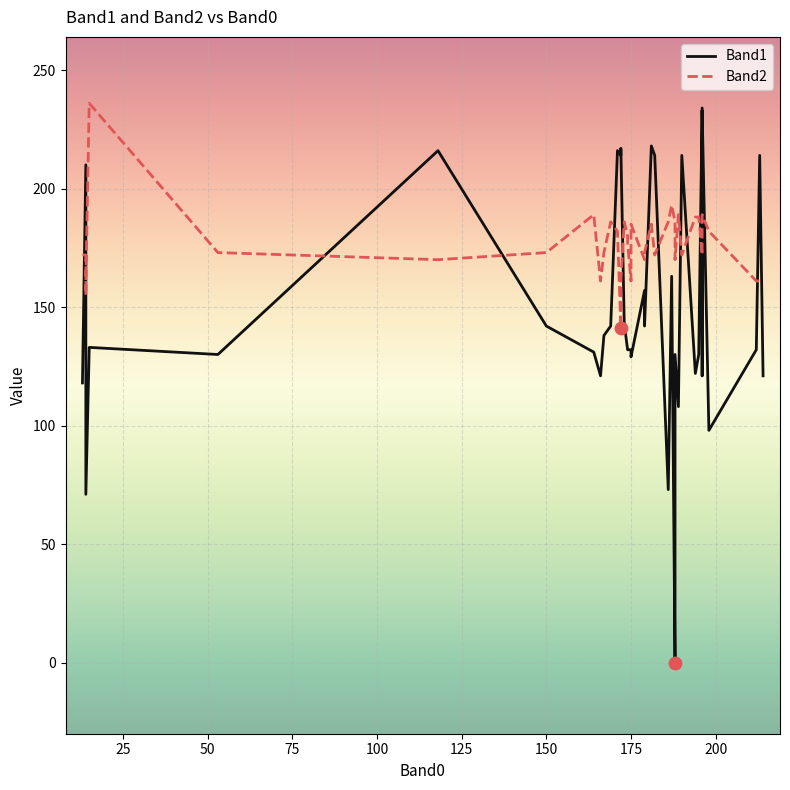

What are all the series names shown in the legend?

Band1, Band2